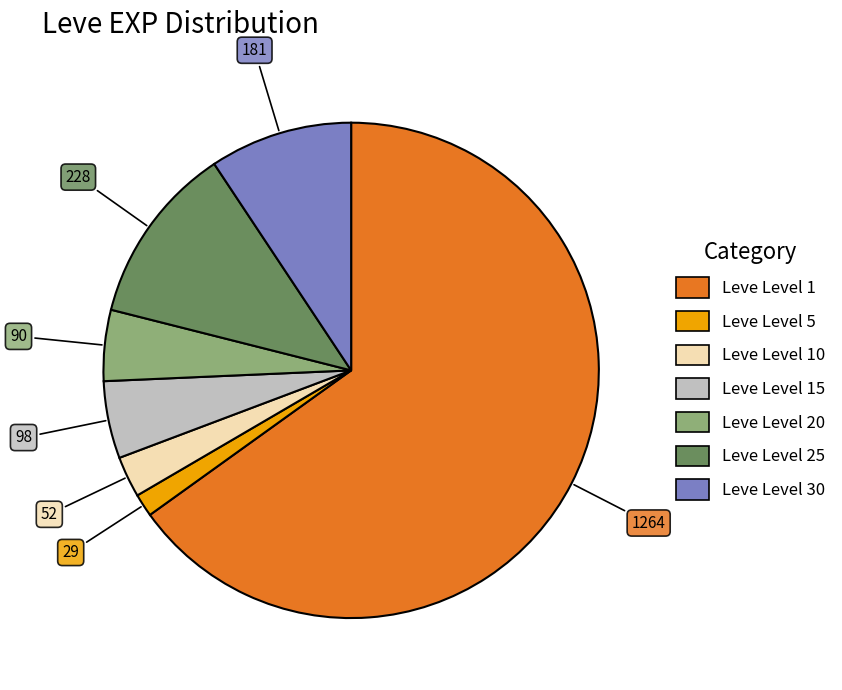

Is there any slice that represents more than half of the pie?

Yes